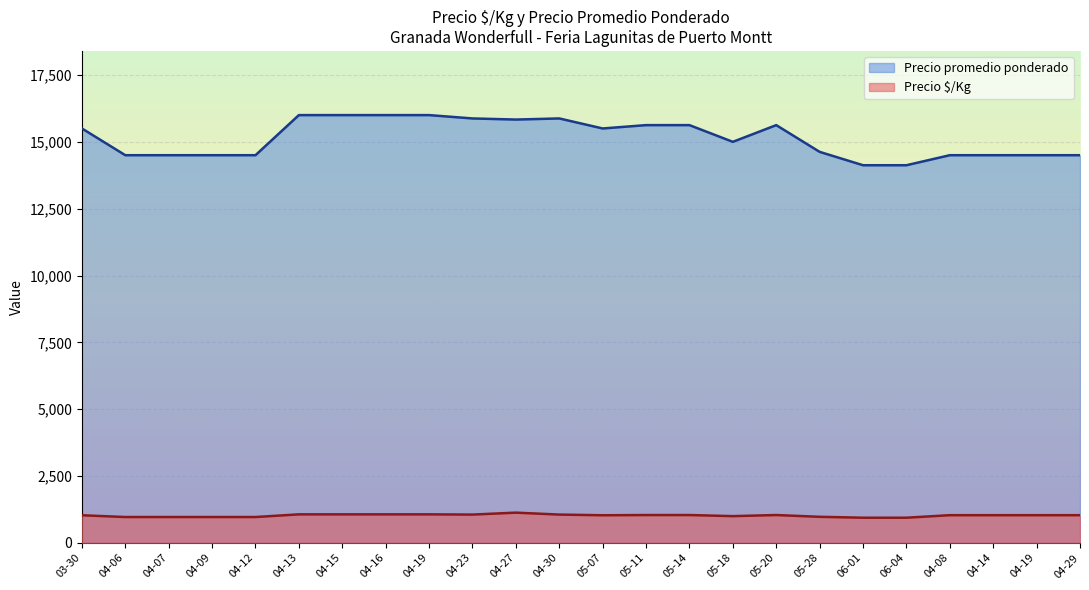

Which series has the largest range (max minus min)?

Precio promedio ponderado